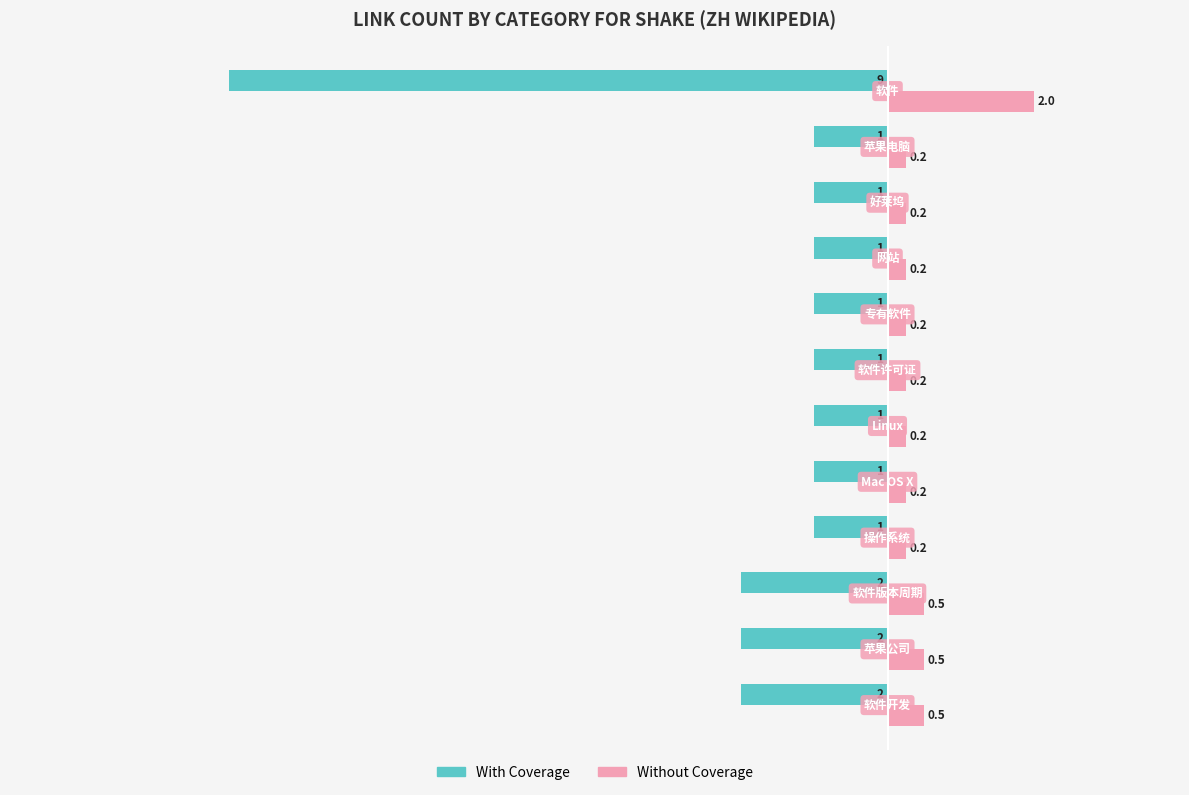

What is the maximum value for With Coverage?

-1.0